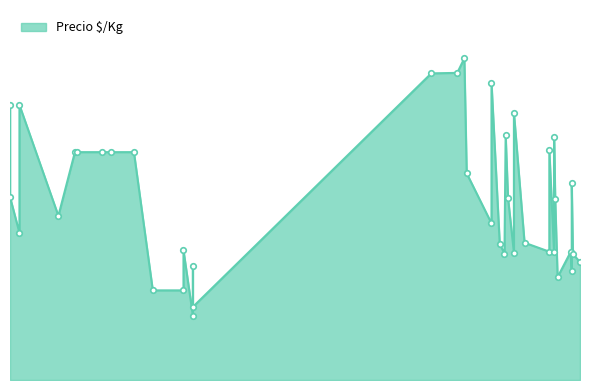

What is the greatest value displayed?

682